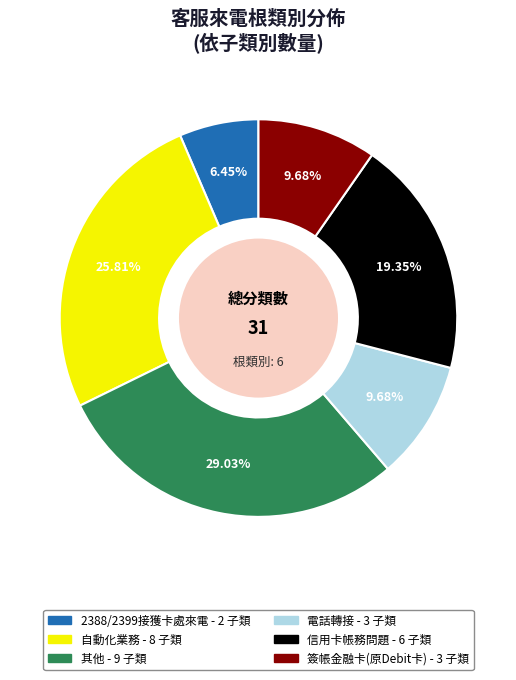

Approximately how many times larger is the value at 信用卡帳務問題 compared to 簽帳金融卡(原Debit卡)?

2.0